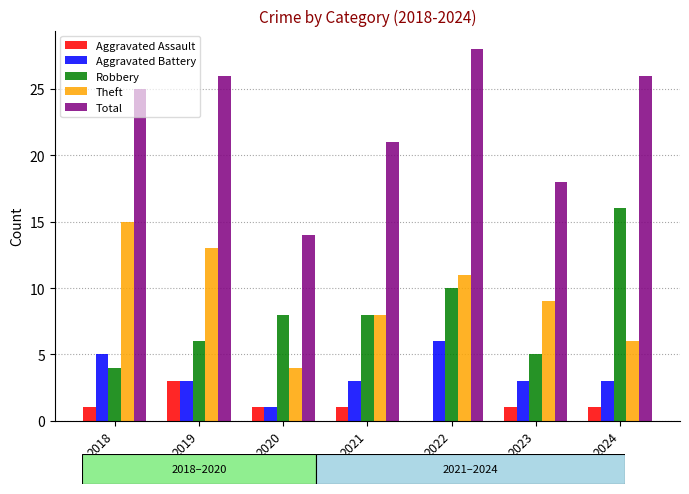

What is the approximate value of Aggravated Battery at 2024?

3